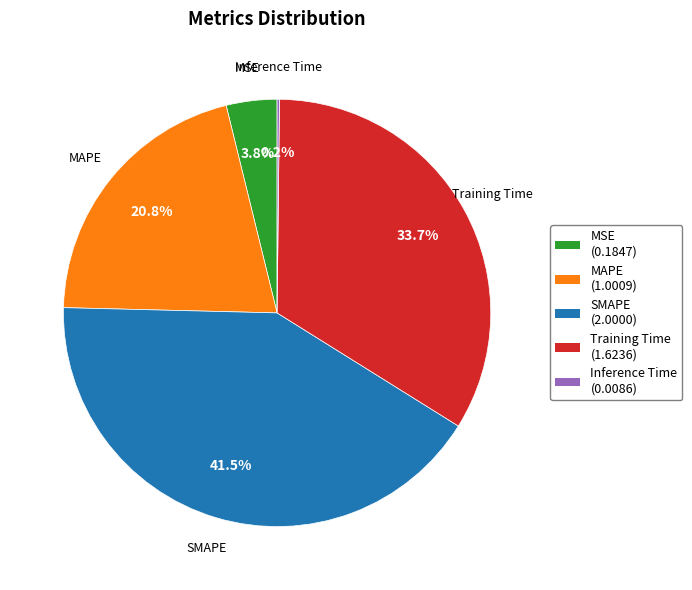

What percentage do MAPE and SMAPE together represent?

62.3%